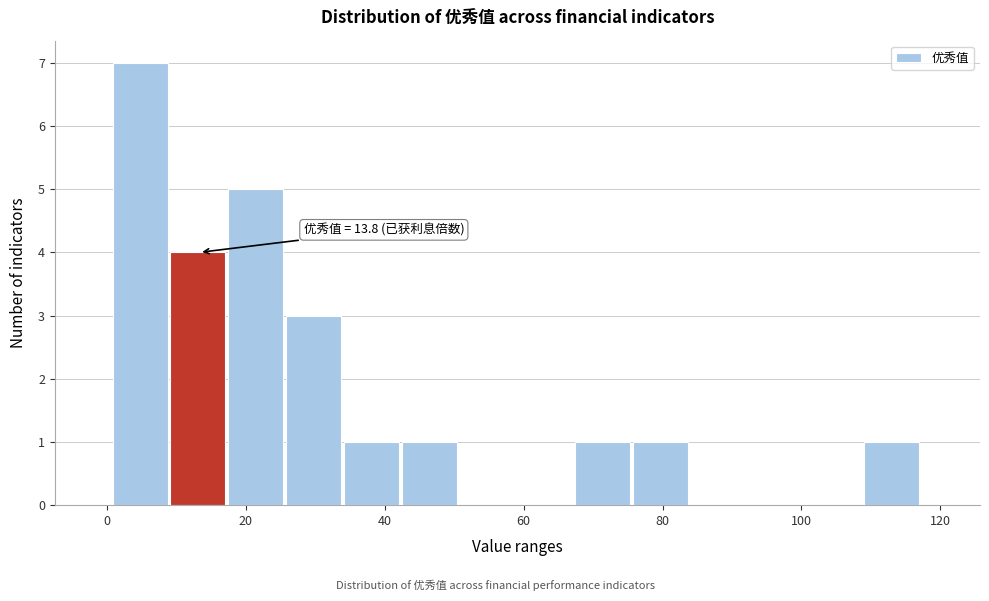

Which range on the x-axis has the tallest bar?

0 to 10